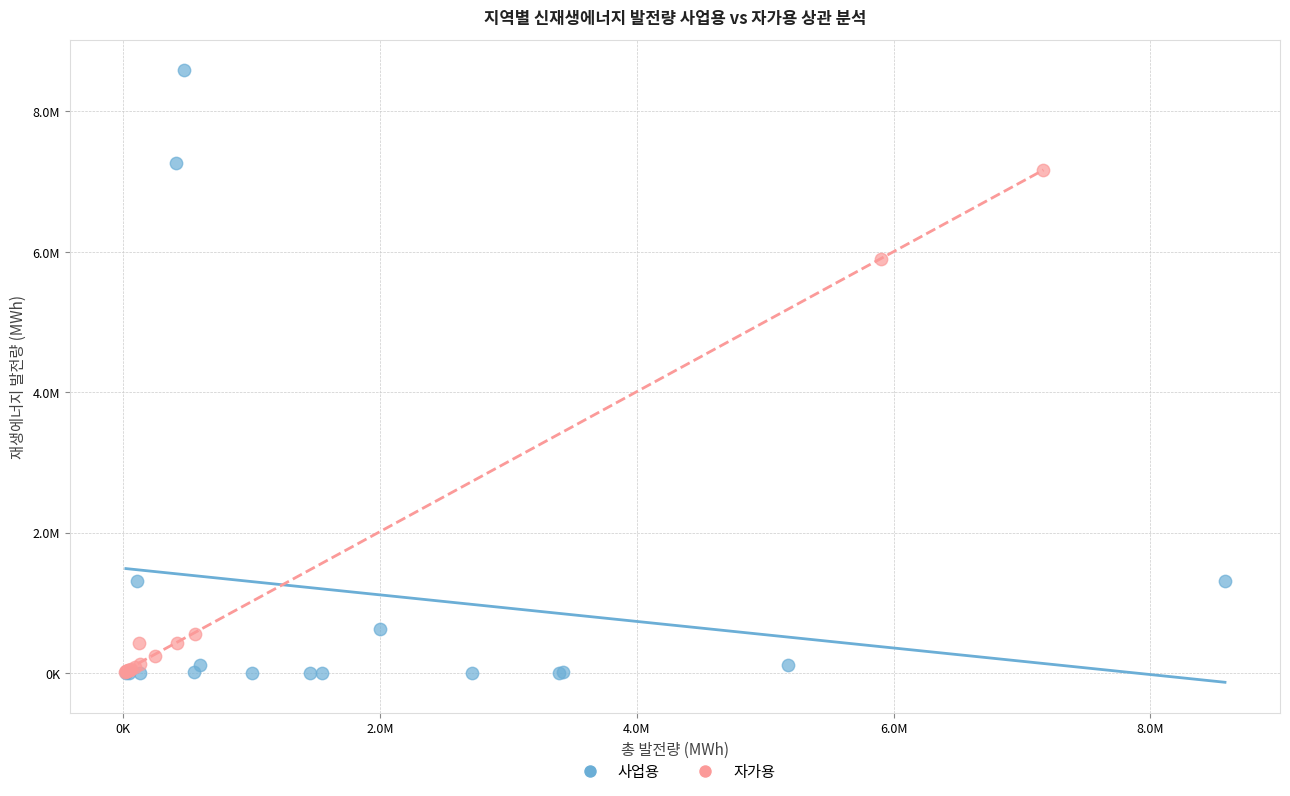

What are all the series names shown in the legend?

사업용, 자가용